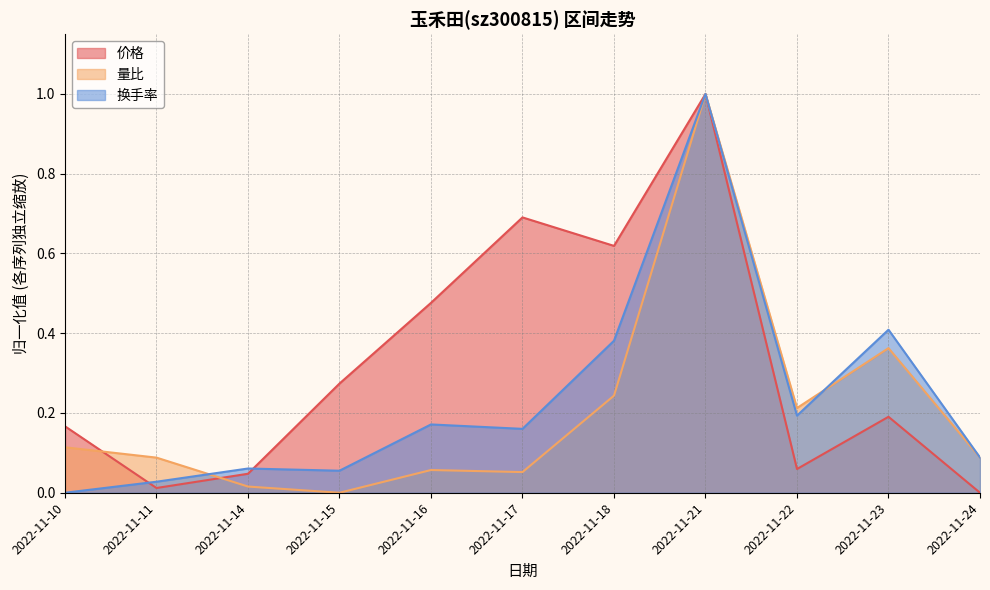

How many lines are shown in the chart?

3